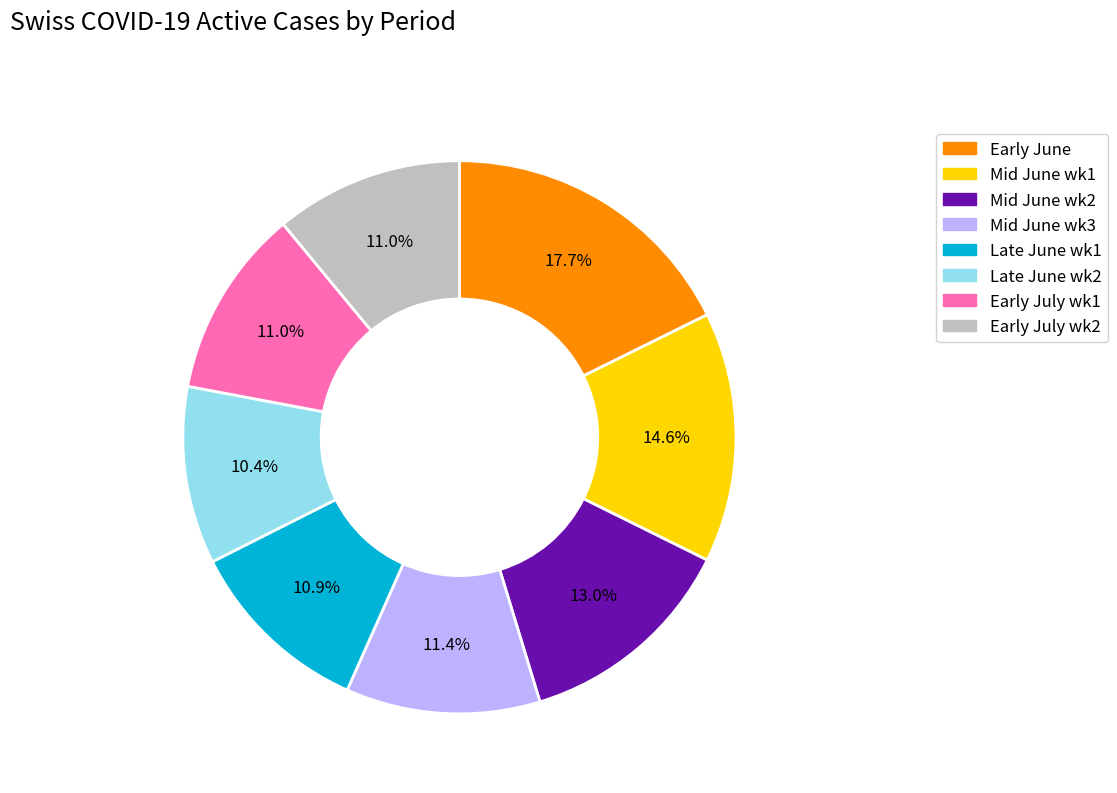

Is there any slice that represents more than half of the pie?

No